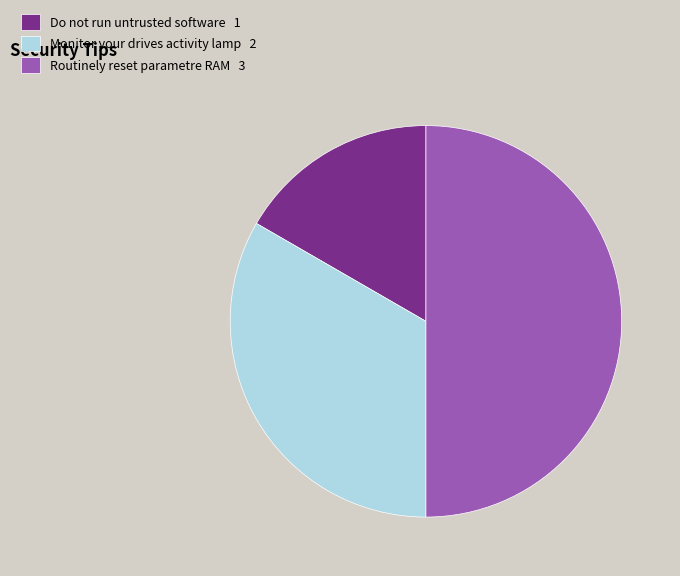

Which category has the biggest portion of the pie?

Routinely reset parametre RAM